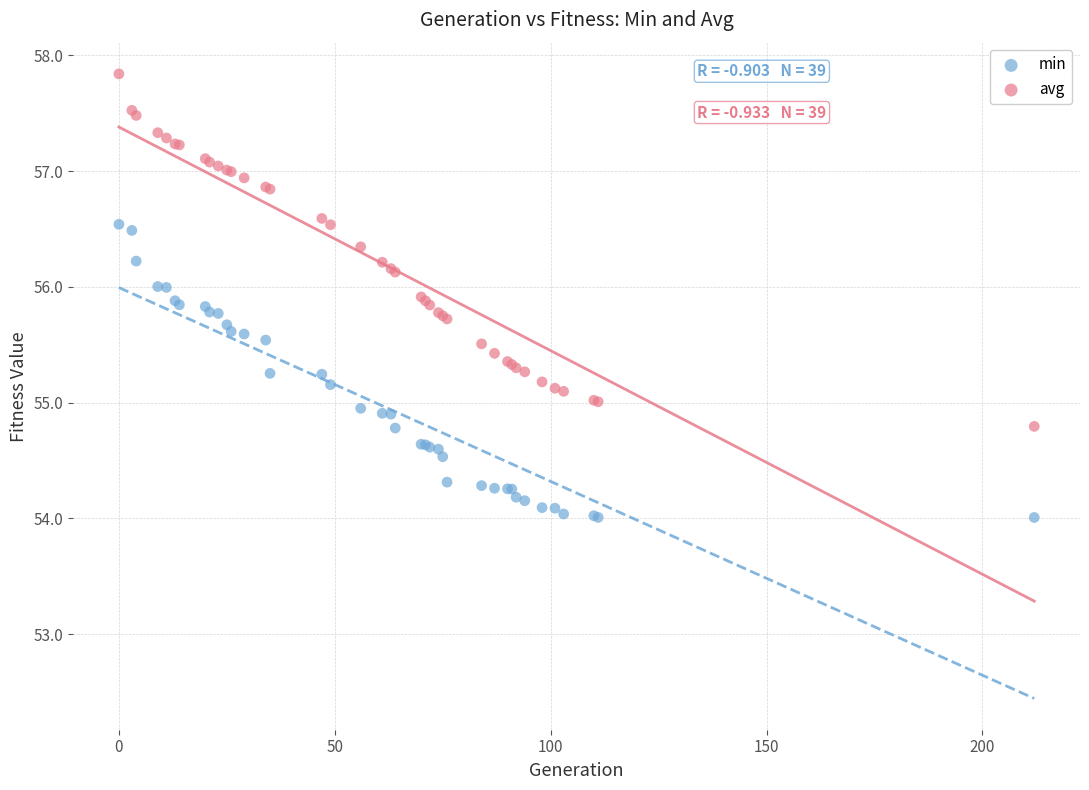

Which series has the widest spread of Y values?

avg